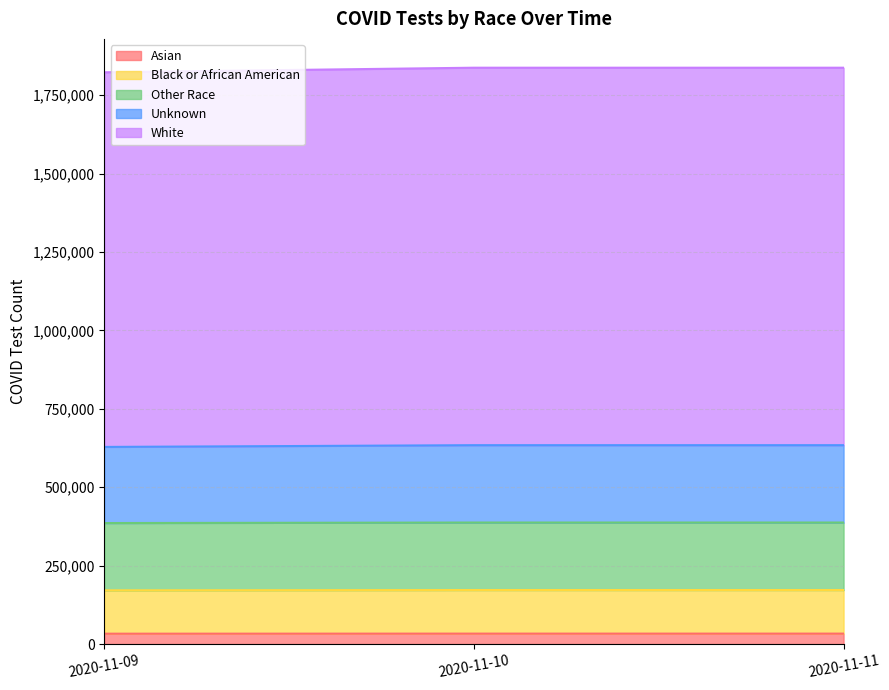

What is the greatest value displayed?

1837630